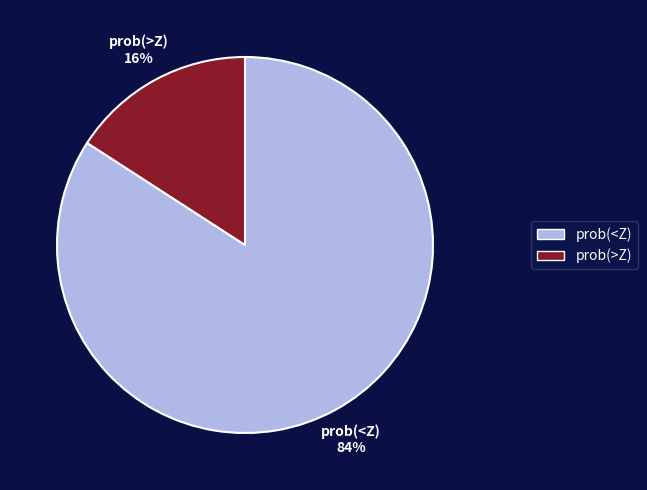

To the nearest percent, what percentage of the pie is prob(<Z)?

84%